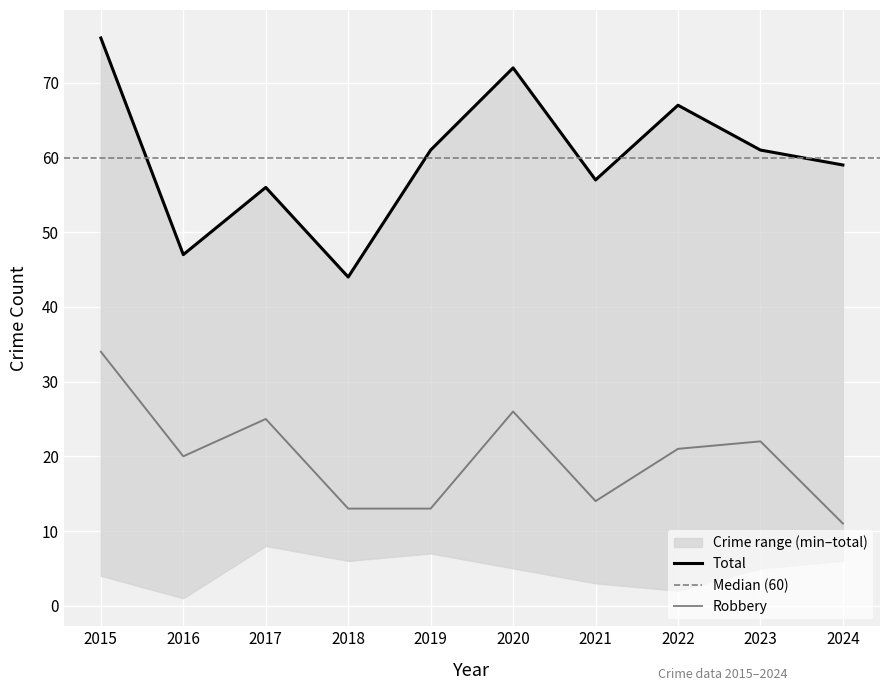

Is it true that Robbery equals 13 at 2023?

False